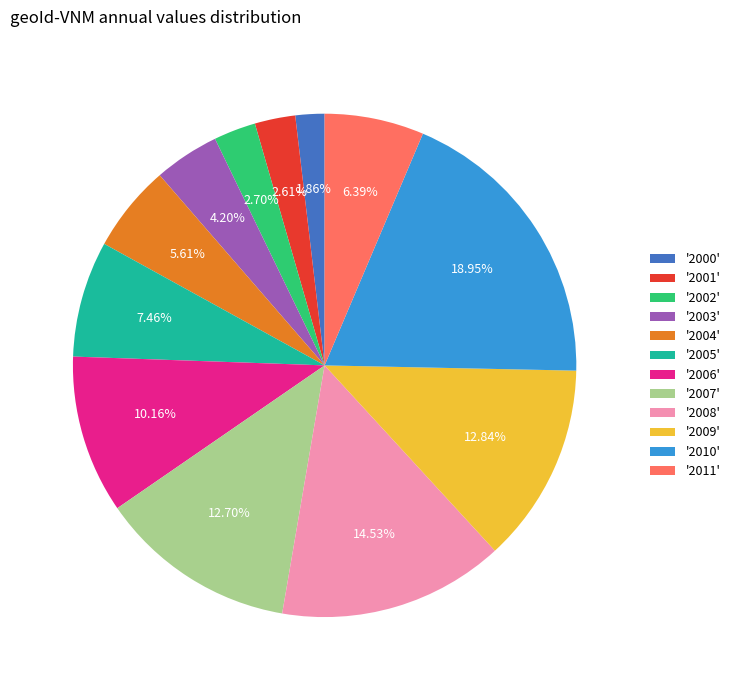

Between '2011' and '2008', which is larger?

'2008'